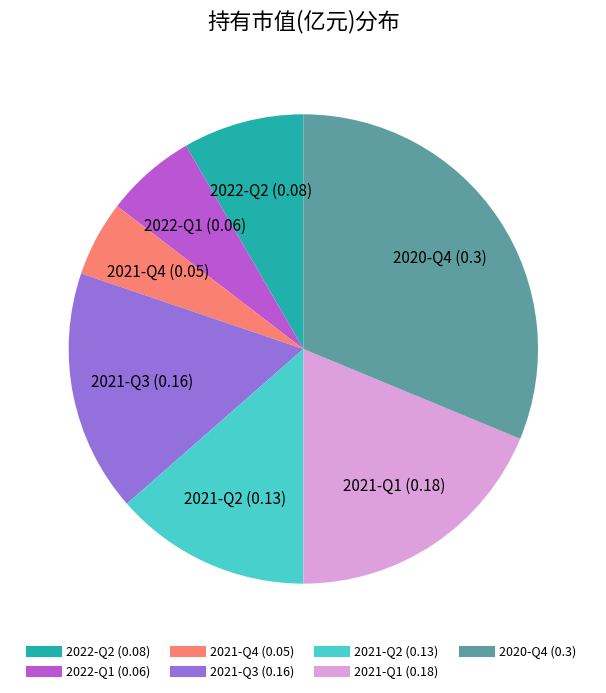

Rank the categories by value from highest to lowest.

2020-Q4, 2021-Q1, 2021-Q3, 2021-Q2, 2022-Q2, 2022-Q1, 2021-Q4